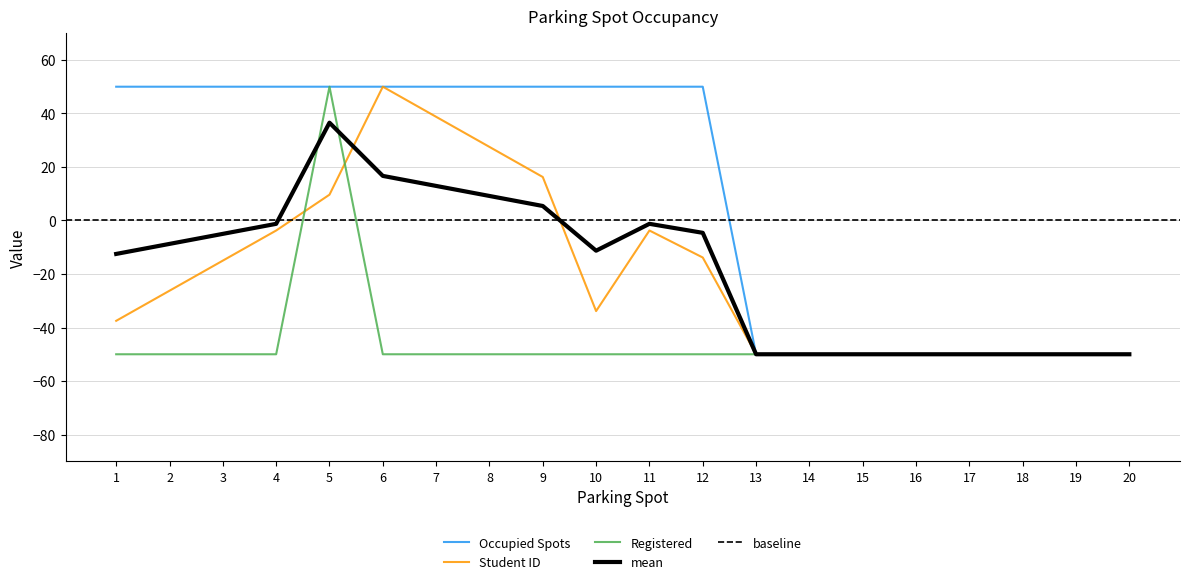

What is the smallest value displayed?

-50.0